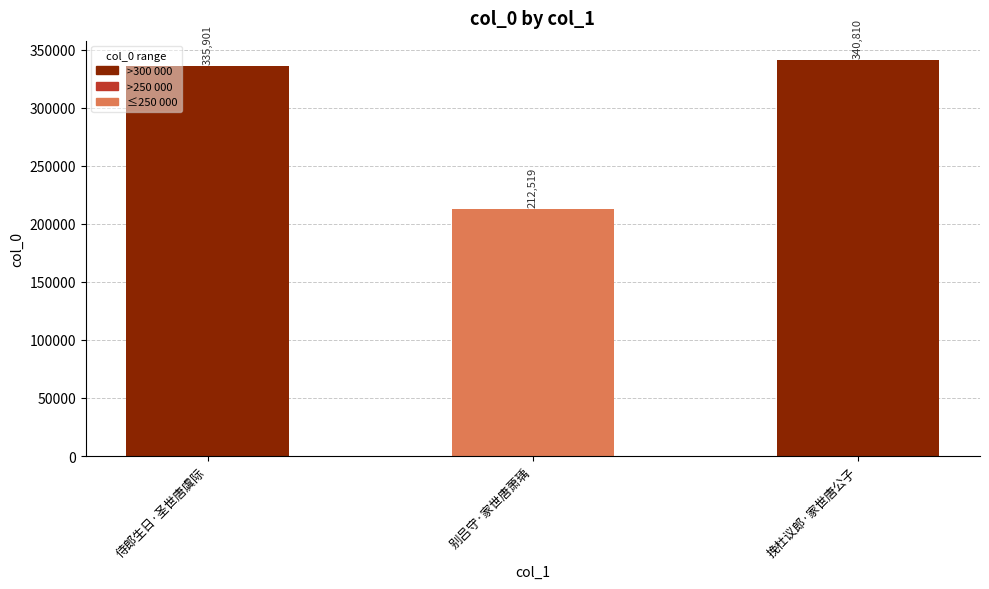

What is the maximum value shown in the chart?

340810